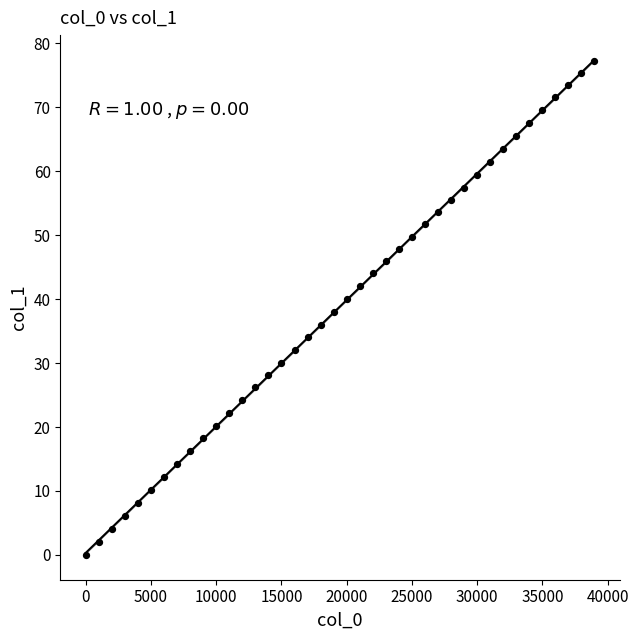

What is the range of Y values (max minus min)?

77.2